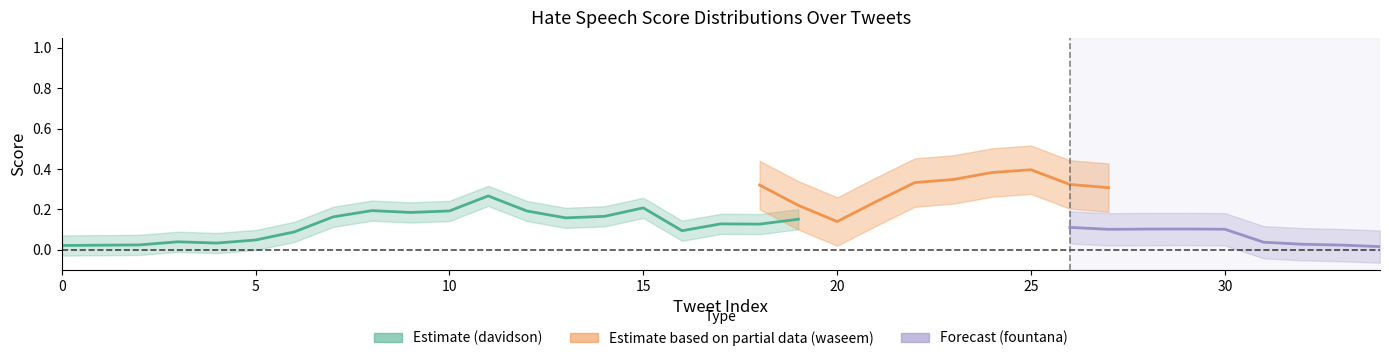

At 24, list the series in order from largest to smallest.

waseem, fountana, davidson